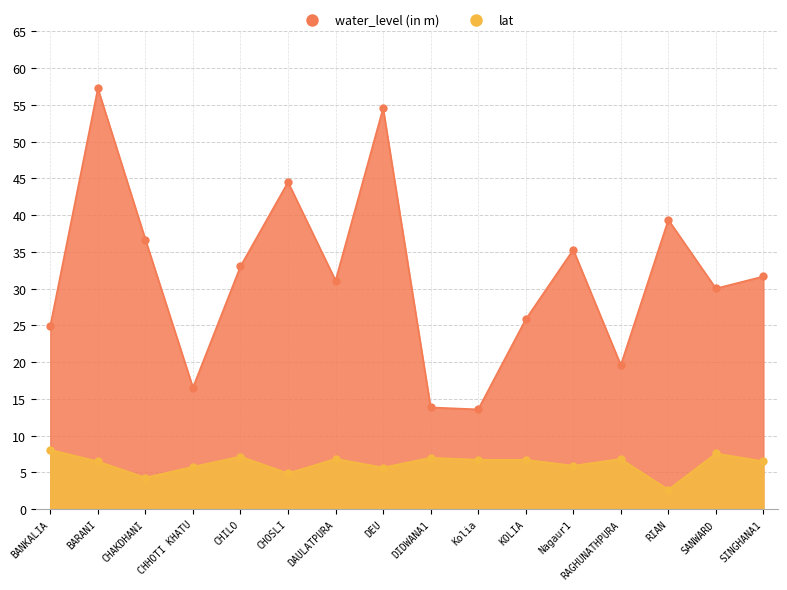

Reading left to right, extract all data points from this chart.

water_level (in m): 24.9	57.2	36.7	16.6	33.0	44.5	31.1	54.6	13.8	13.6	25.8	35.3	19.6	39.4	30.0	31.7
lat: 8.1	6.5	4.3	5.8	7.2	4.9	6.9	5.7	7.0	6.7	6.7	5.9	6.8	2.7	7.6	6.5